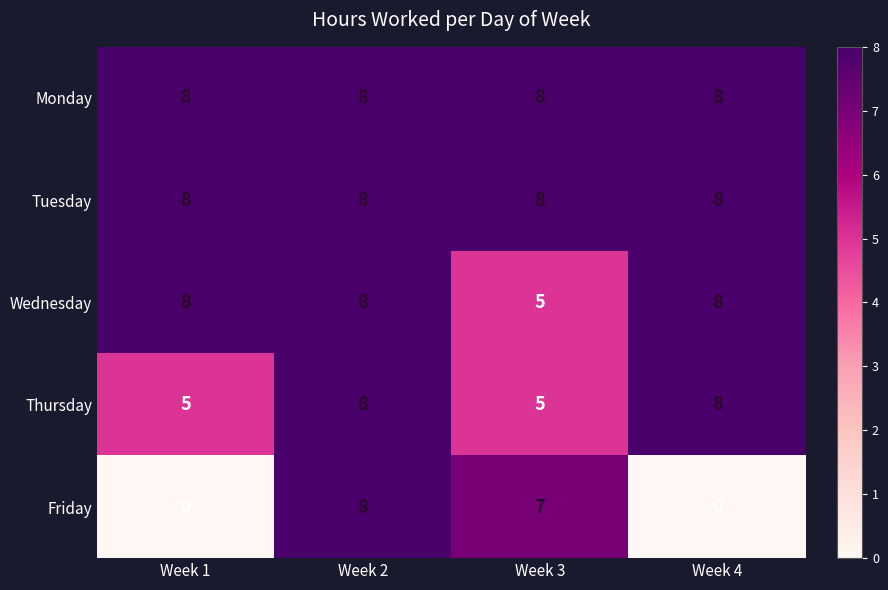

The Monday series shows 8 at Week 2. True or false?

True